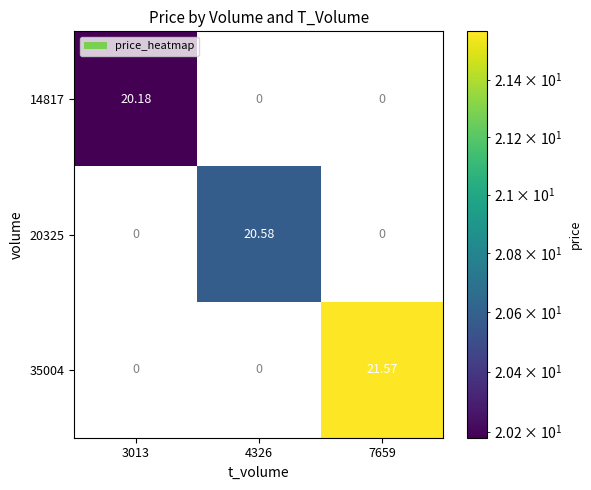

Count the number of categories in the chart.

3